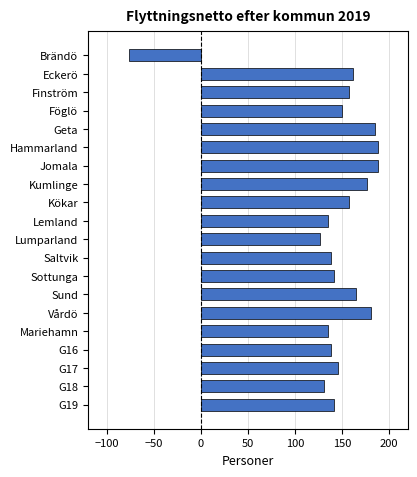

Reading top to bottom, transcribe all the data shown in this chart.

-77	162	158	150	185	188	188	177	158	135	127	138	142	165	181	135	138	146	131	142